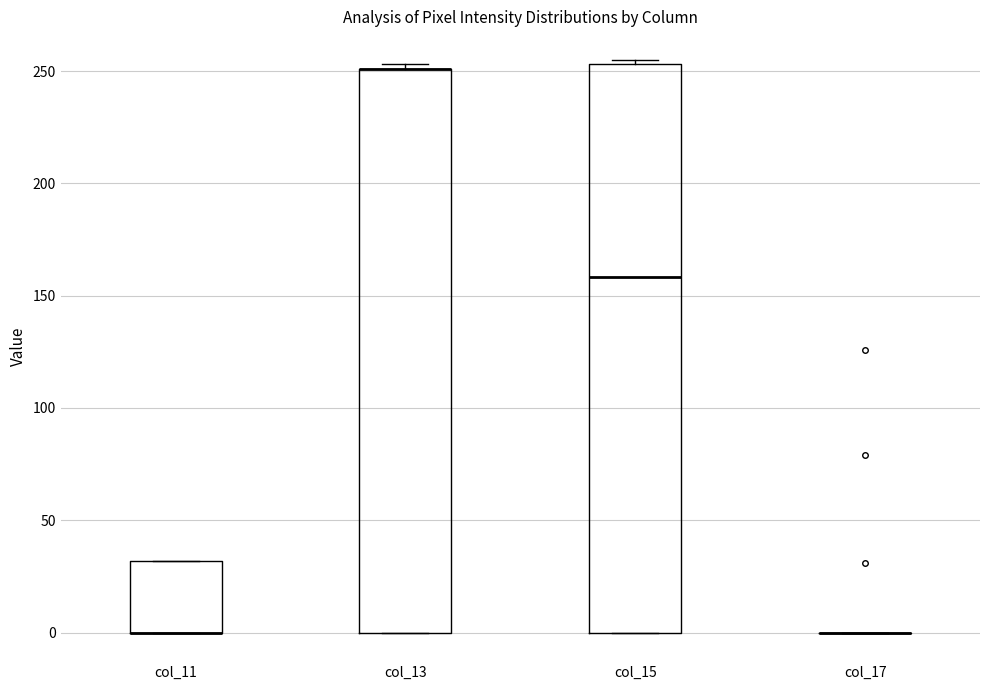

Reading left to right, read every box against the y-axis: the position of its median line, the range the box covers, and the ends of its whiskers. The values are not printed on the chart, so give them approximately, as read against the axis.

col_11: median 0 (drawn on the box's lower edge), box 0 to 30, whiskers 0 to 30
col_13: median 250 (drawn on the box's upper edge), box 0 to 250, whiskers 0 to 255
col_15: median 160, box 0 to 255, whiskers 0 to 255 (just above the box's upper edge)
col_17: box collapsed to a line at 0, whiskers 0 to 0